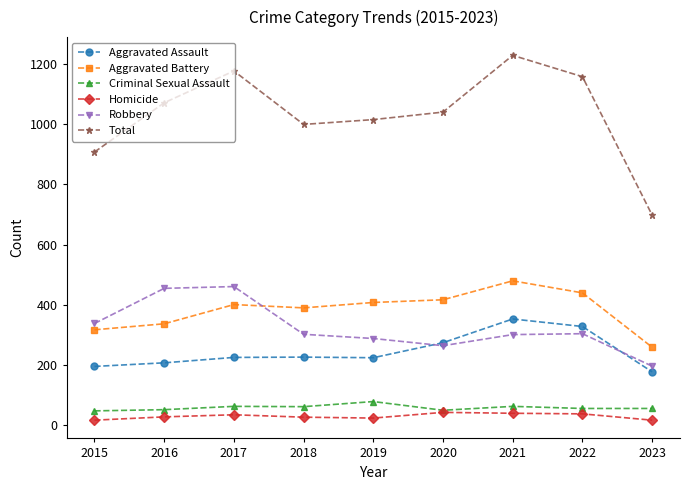

True or false: Aggravated Assault and Criminal Sexual Assault intersect in this chart.

False